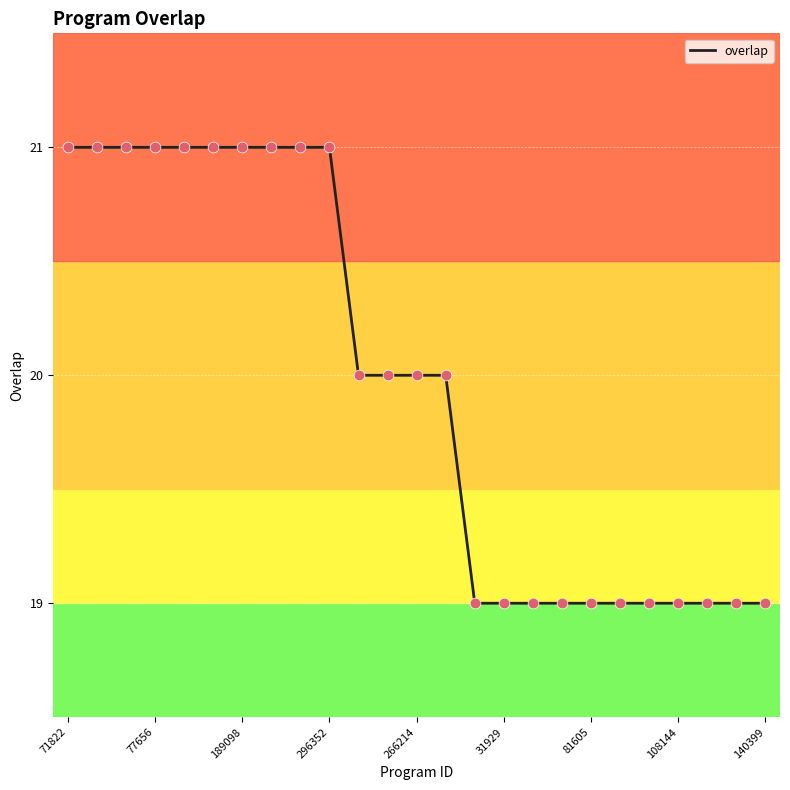

What is the smallest value displayed?

19